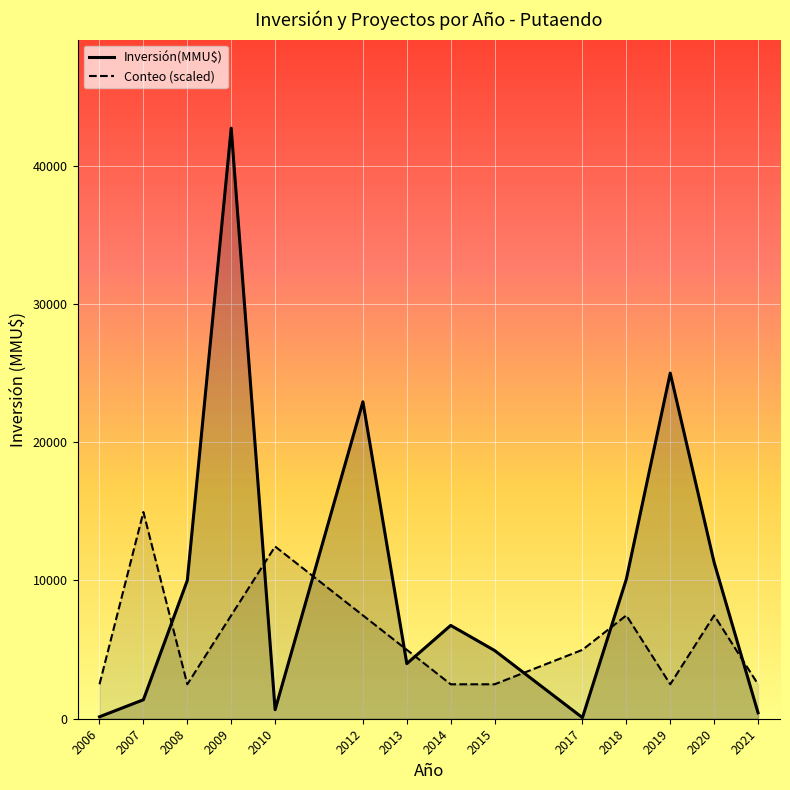

Which series has the largest total across all categories?

Inversión(MMU$) line